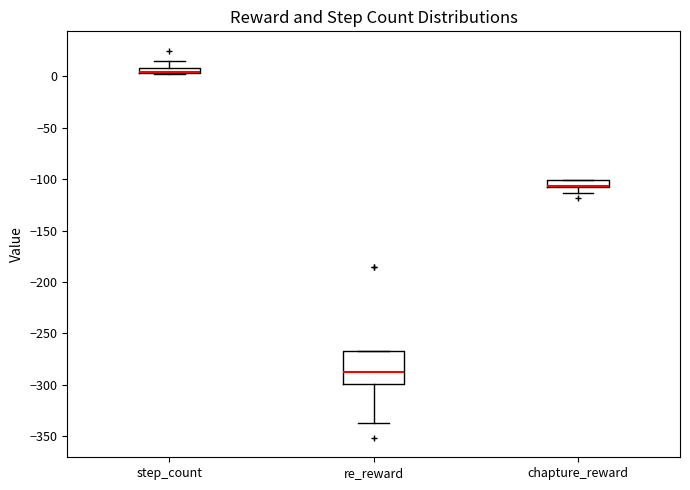

Which box is the tallest, from its lower edge to its upper edge?

re_reward